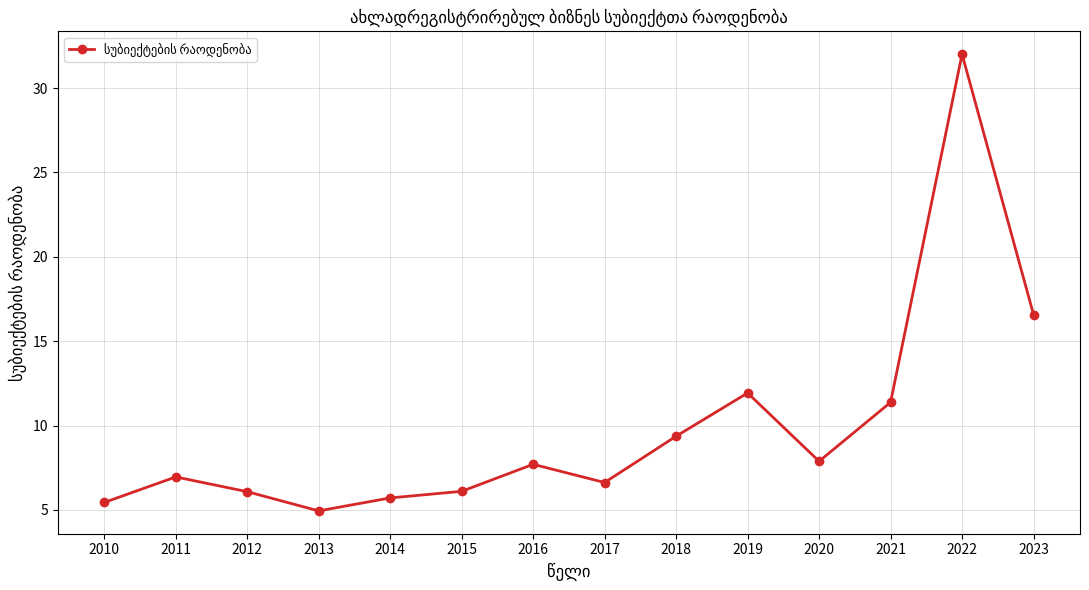

How many distinct data groups are displayed?

1